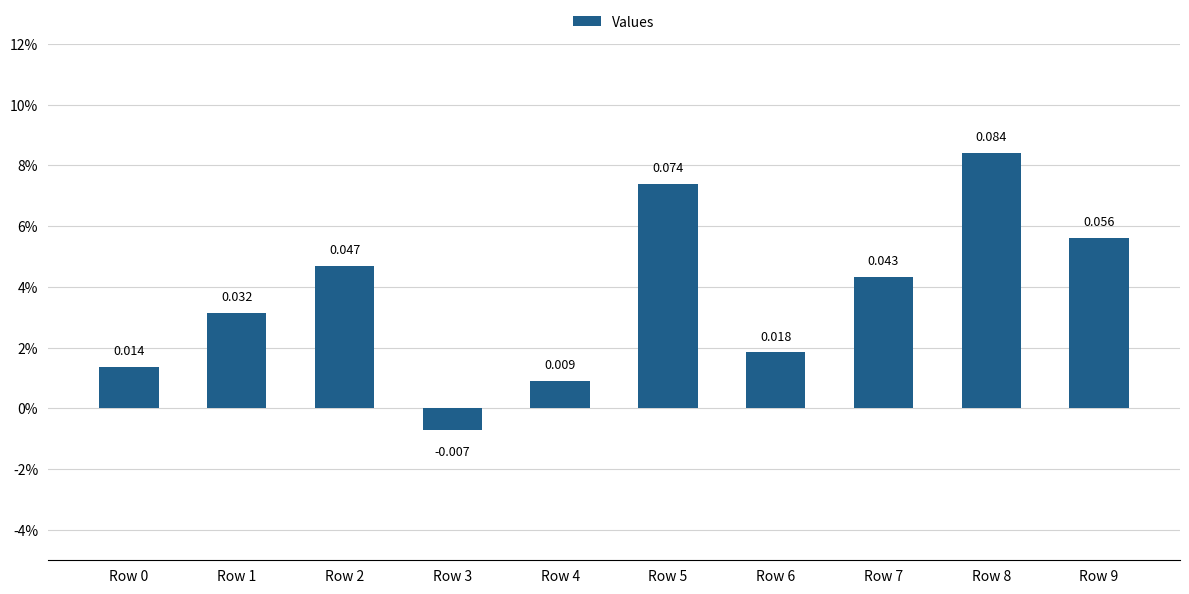

Rank the categories by value from highest to lowest.

Row 8, Row 5, Row 9, Row 2, Row 7, Row 1, Row 6, Row 0, Row 4, Row 3